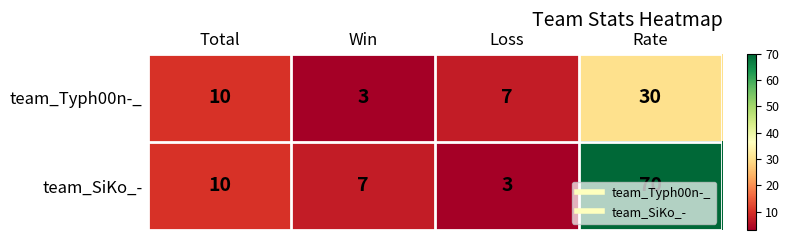

Which series has the largest range (max minus min)?

team_SiKo_-